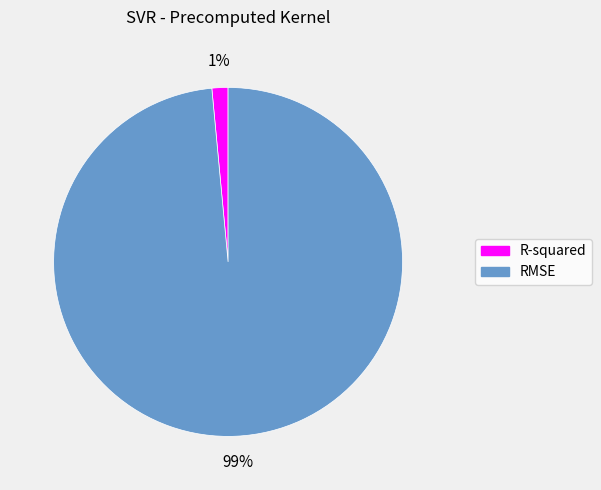

What is the largest slice in the pie chart?

RMSE